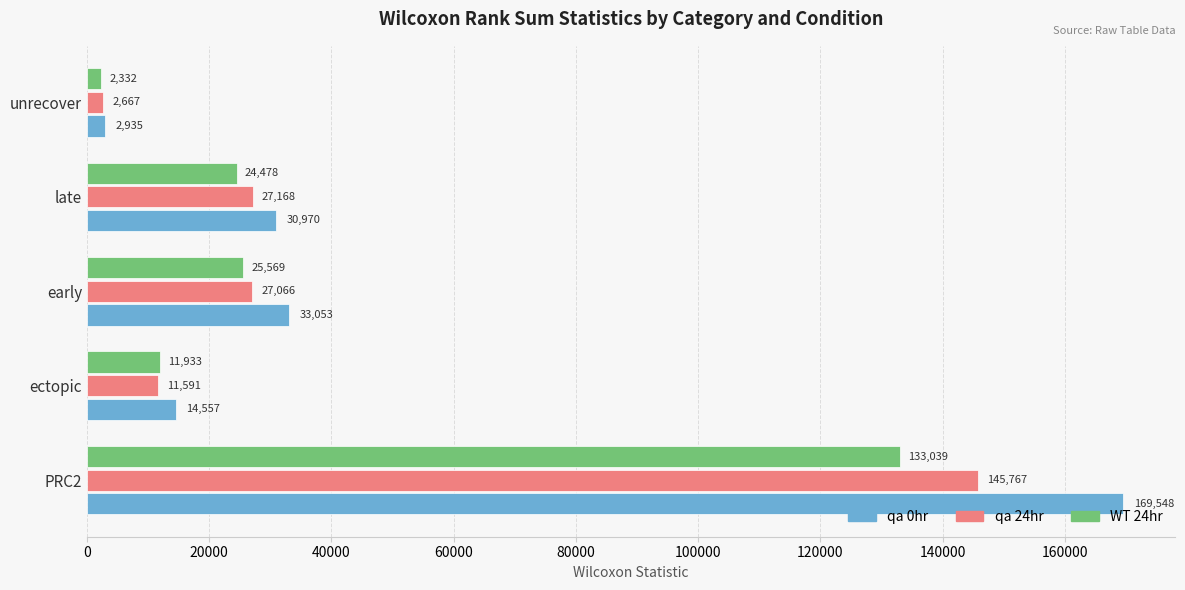

What is the approximate value of WT 24hr at early?

25569.0